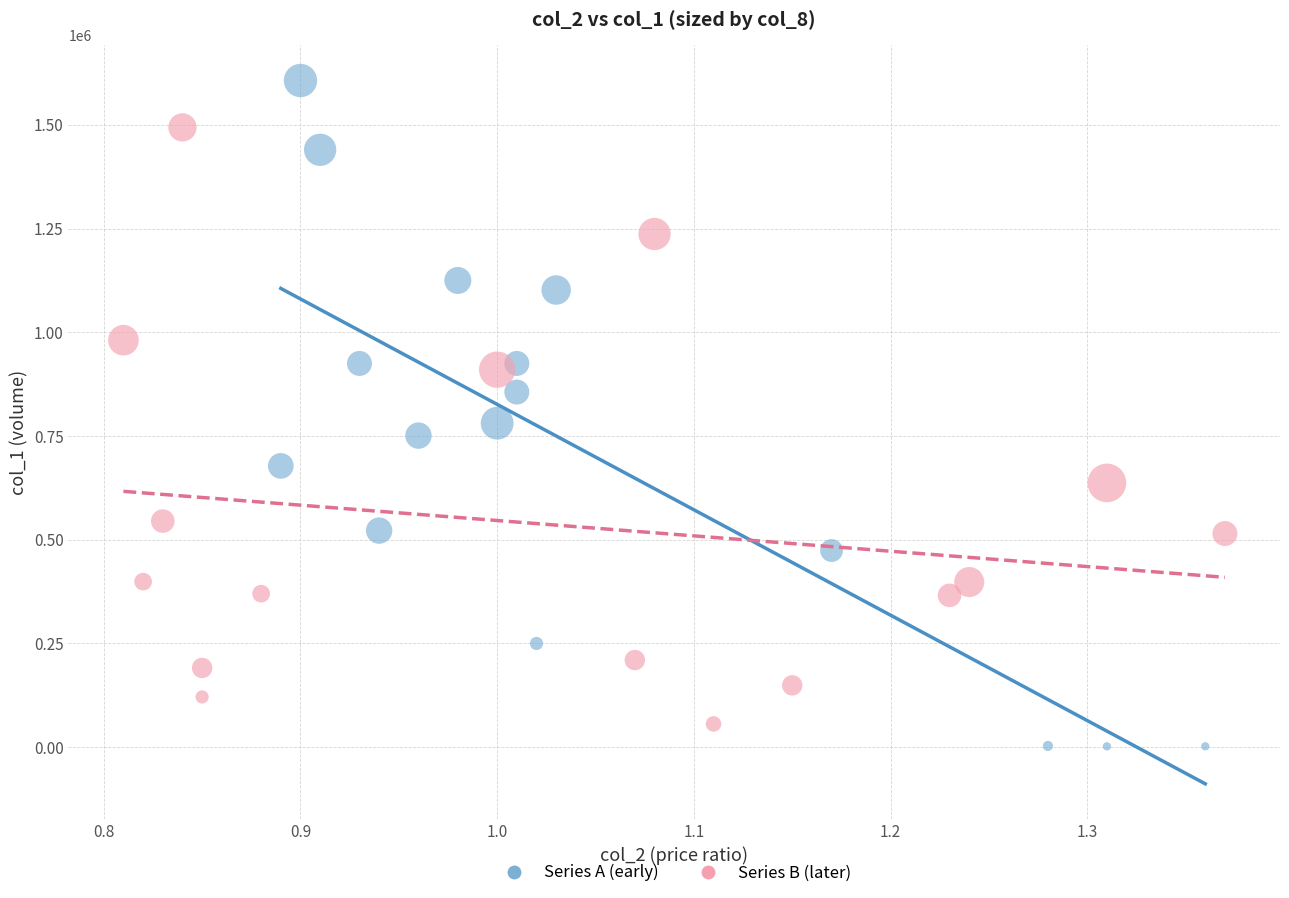

Which series has the widest spread of Y values?

Series A (early)